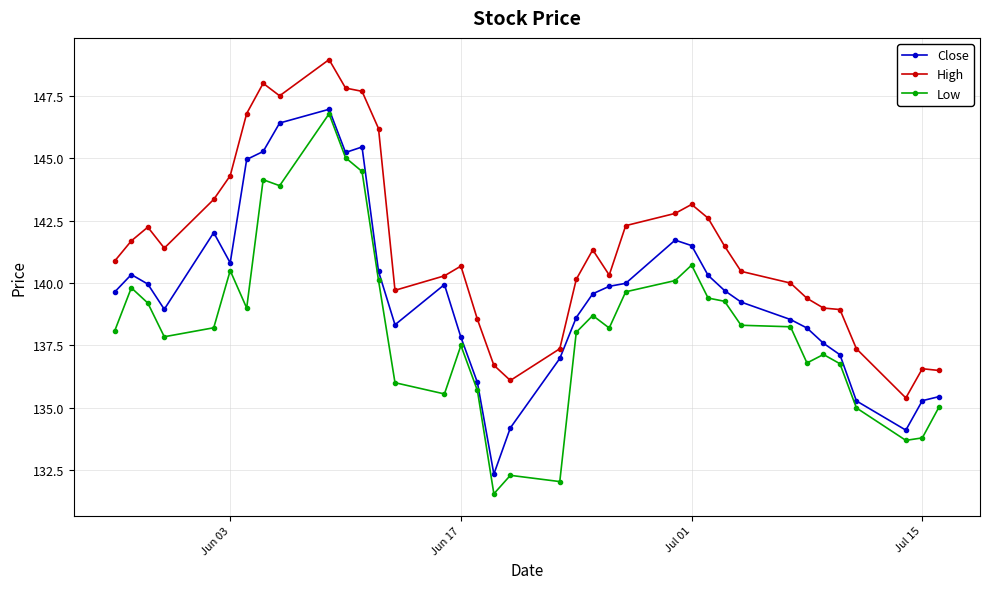

True or false: High has more than 2 interior local peaks.

True